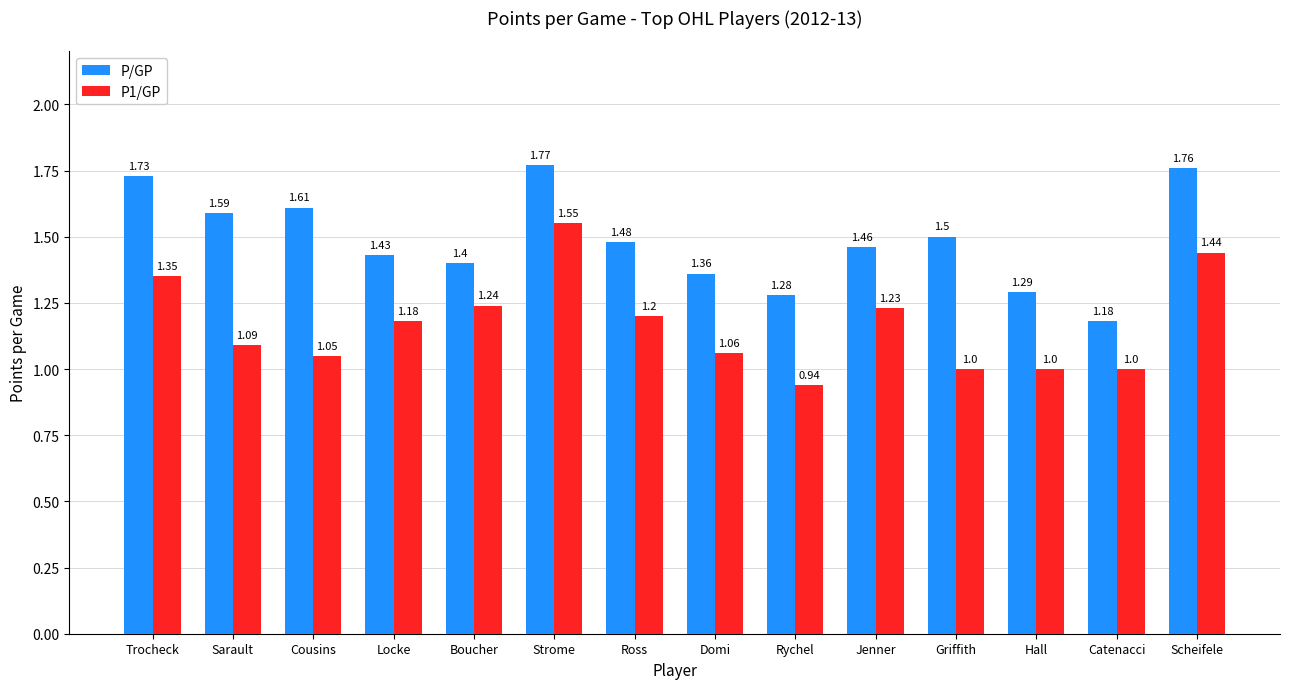

Which category has the highest value across all series?

Strome